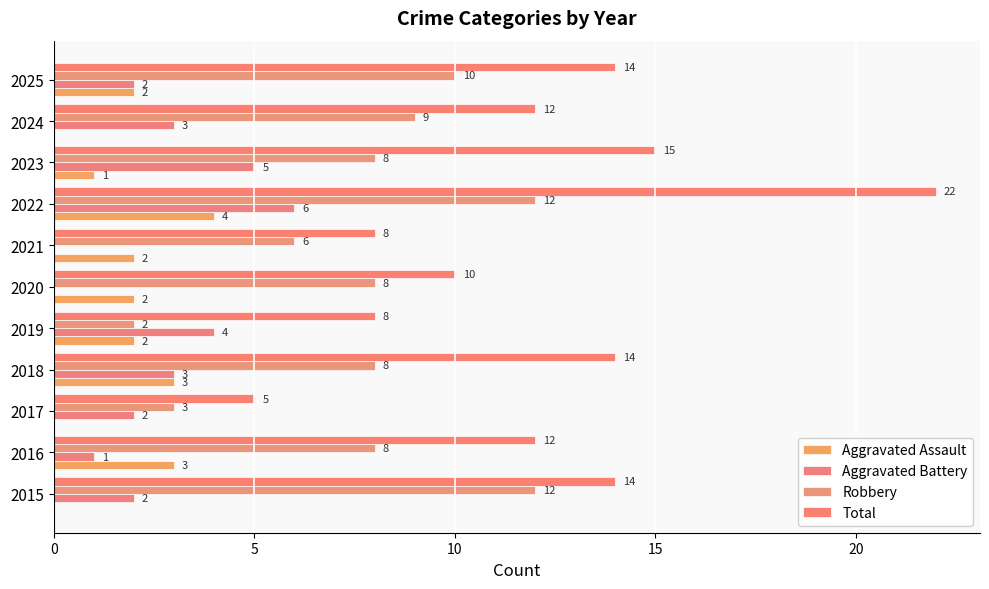

Which series has the widest spread of values?

Total